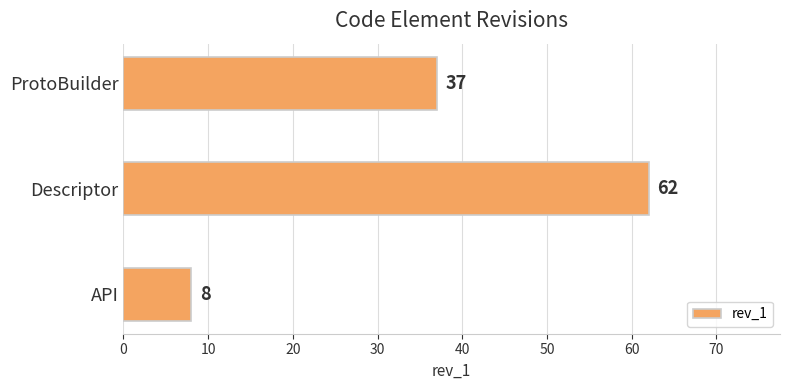

What is the sum of all values?

107